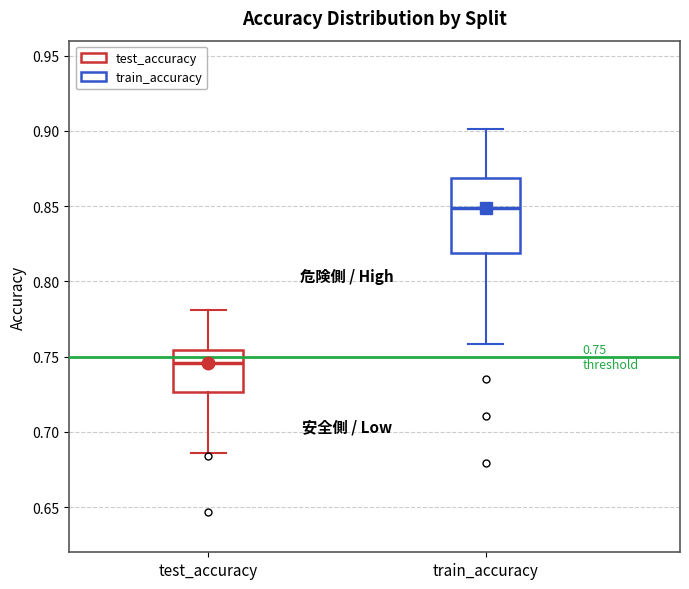

Which box is the tallest, from its lower edge to its upper edge?

train_accuracy